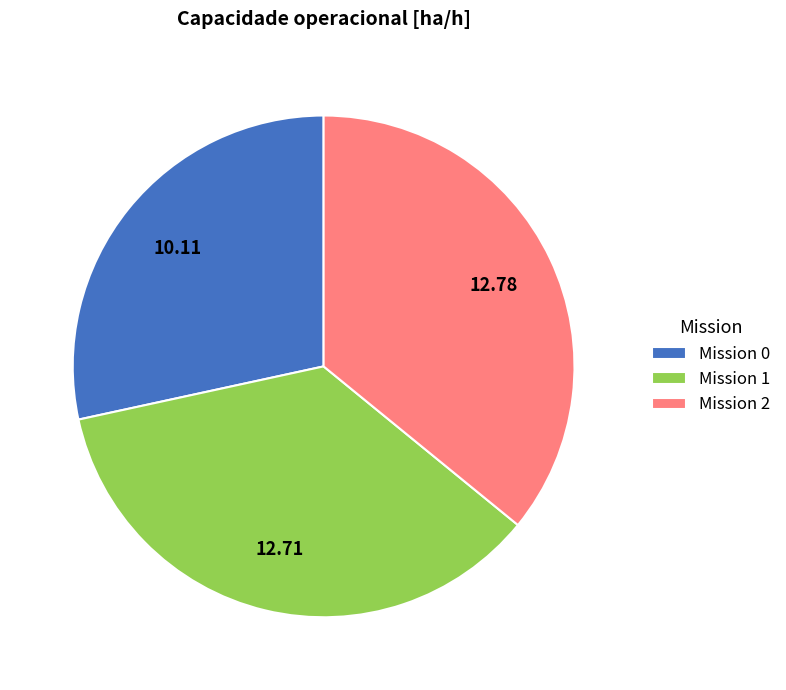

How many slices are in this pie chart?

3